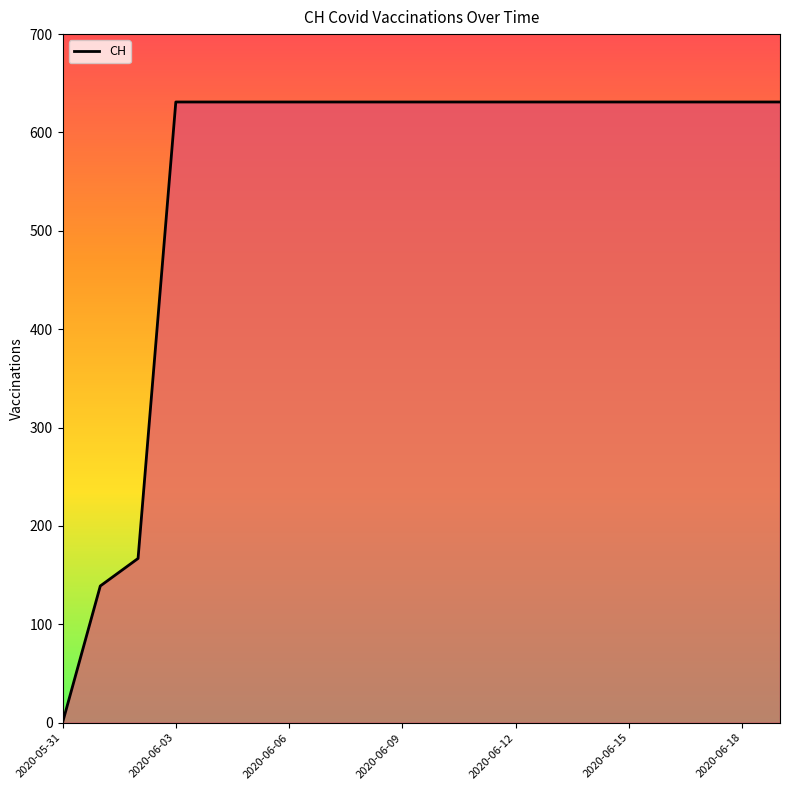

What is the greatest value displayed?

631